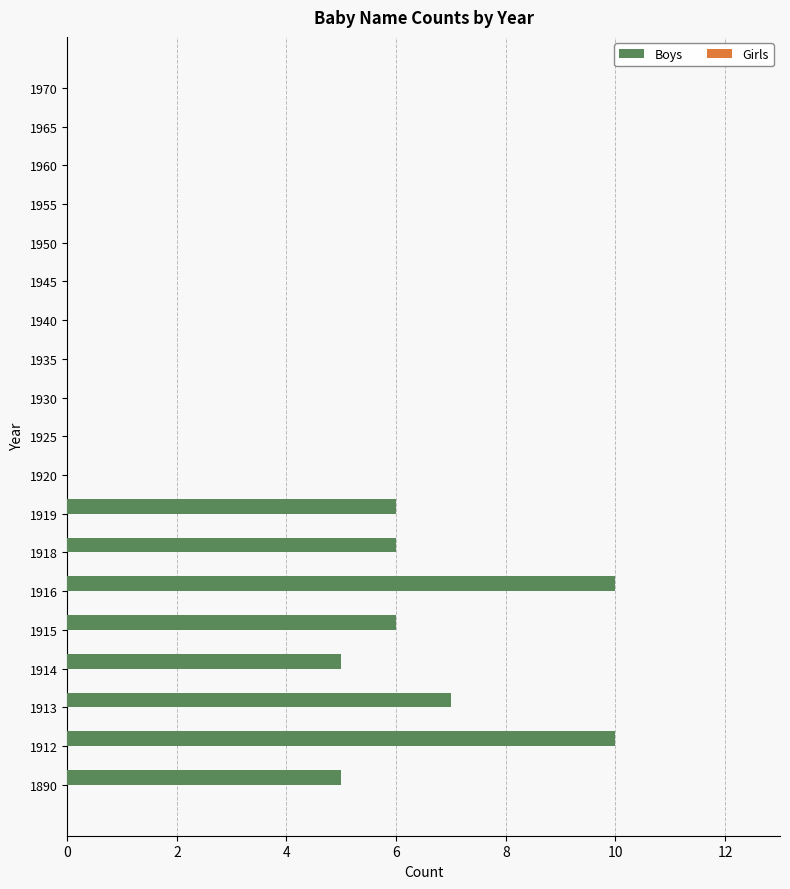

What is the change in value from 1915 to 1965?

-6